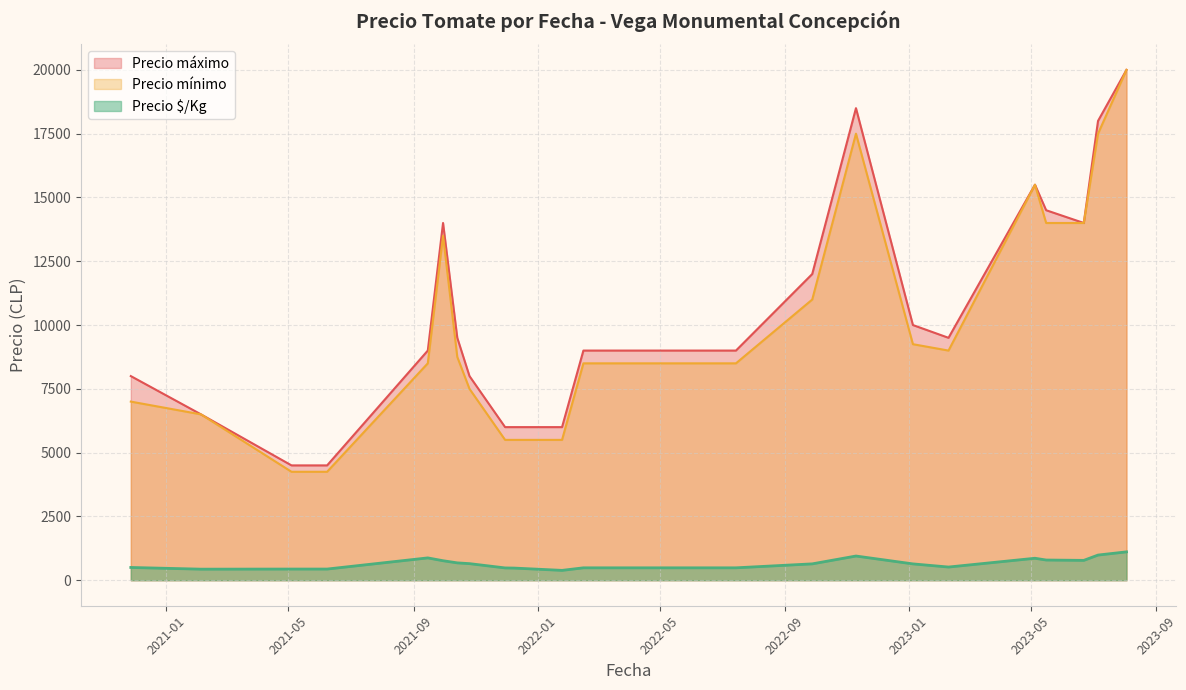

Which series has the widest spread of values?

Precio mínimo